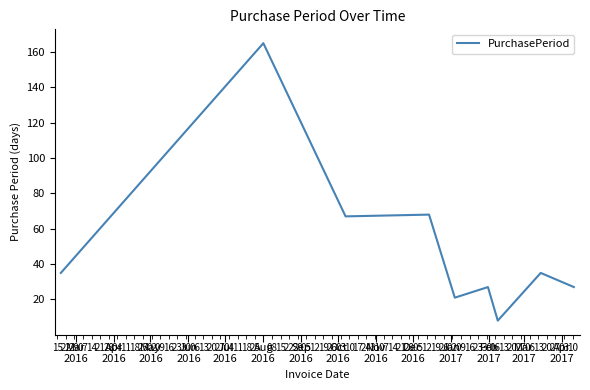

What is the smallest value displayed?

8